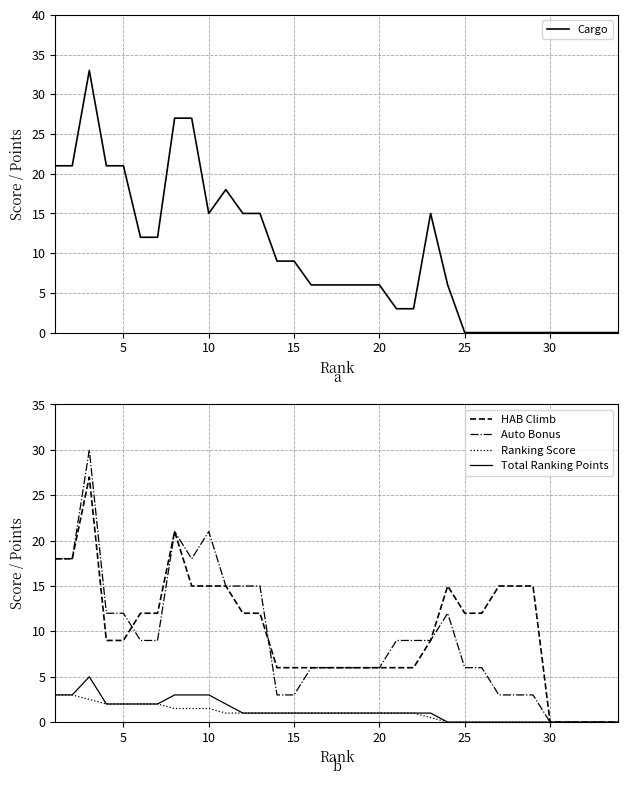

At how many categories does at least one series exceed 15?

9